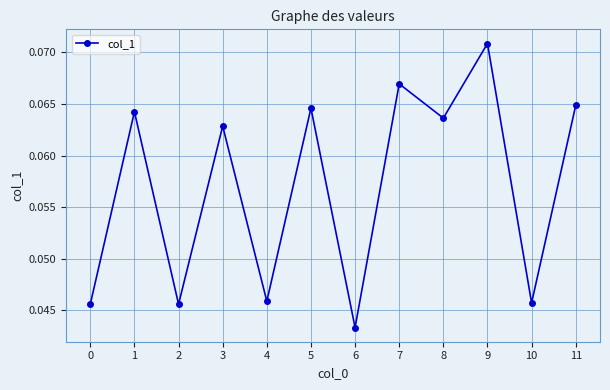

Where is the data nearest to the value 0?

6